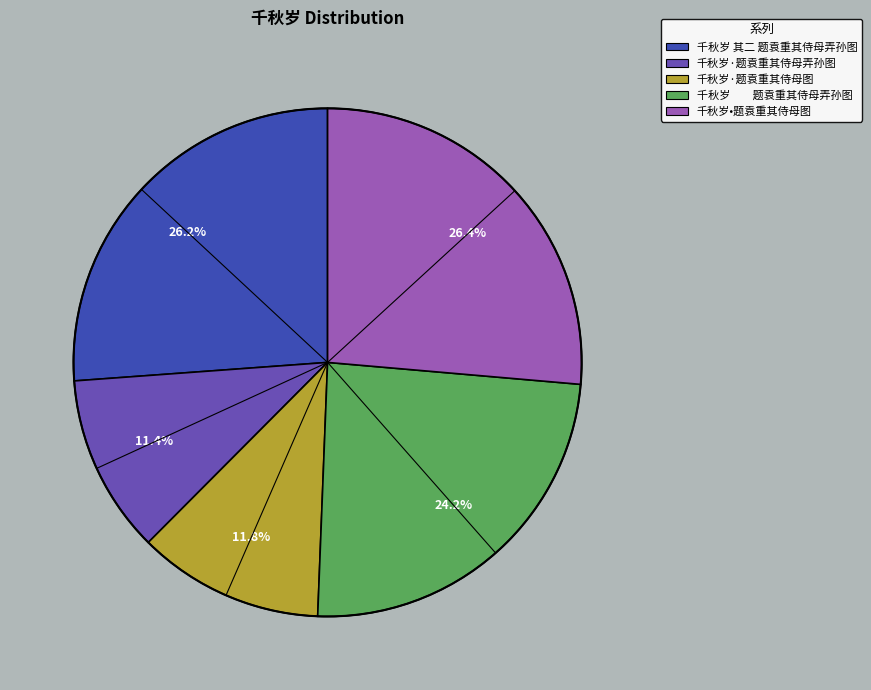

Does 千秋岁·题袁重其侍母弄孙图 represent more than half of the total?

No